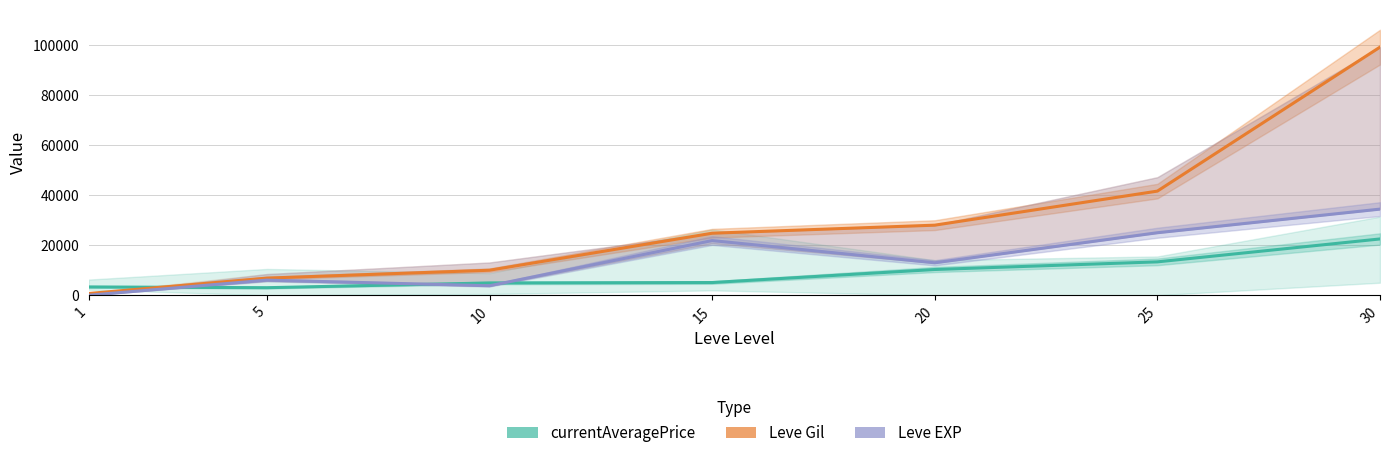

At which label is currentAveragePrice closest to 12750?

25